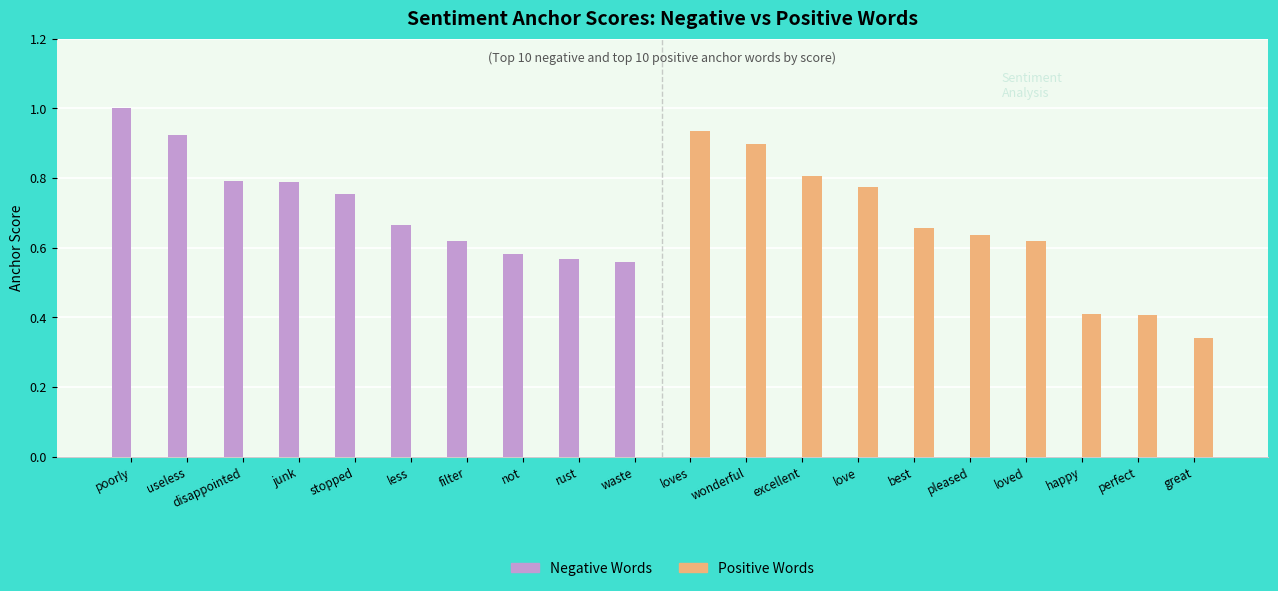

How many series are shown in this chart?

2